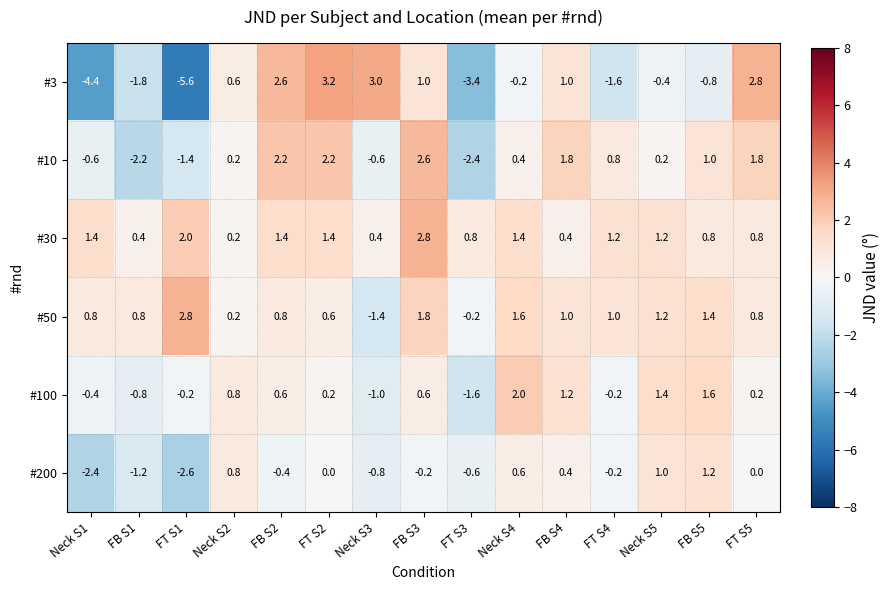

At which category is the sum across all series the highest?

FB S3